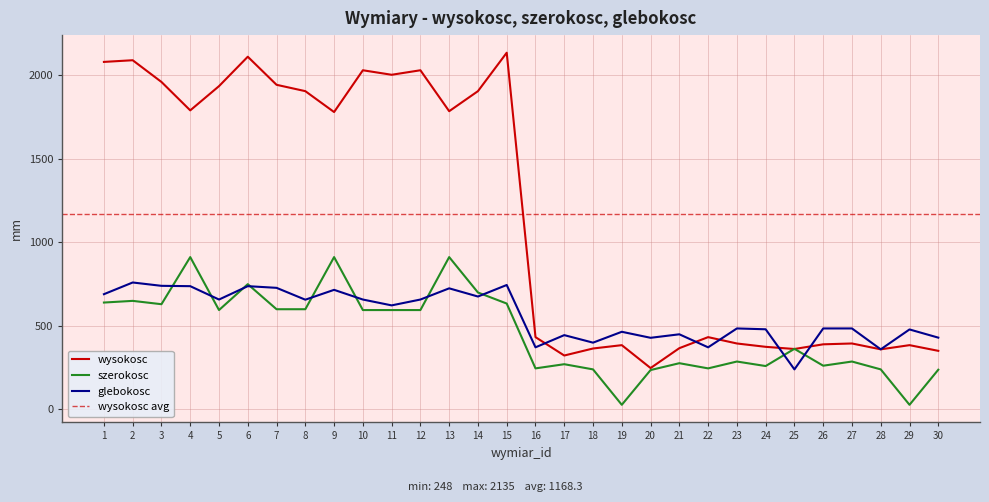

What is the value of the wysokosc point at the 30th from the left?

351